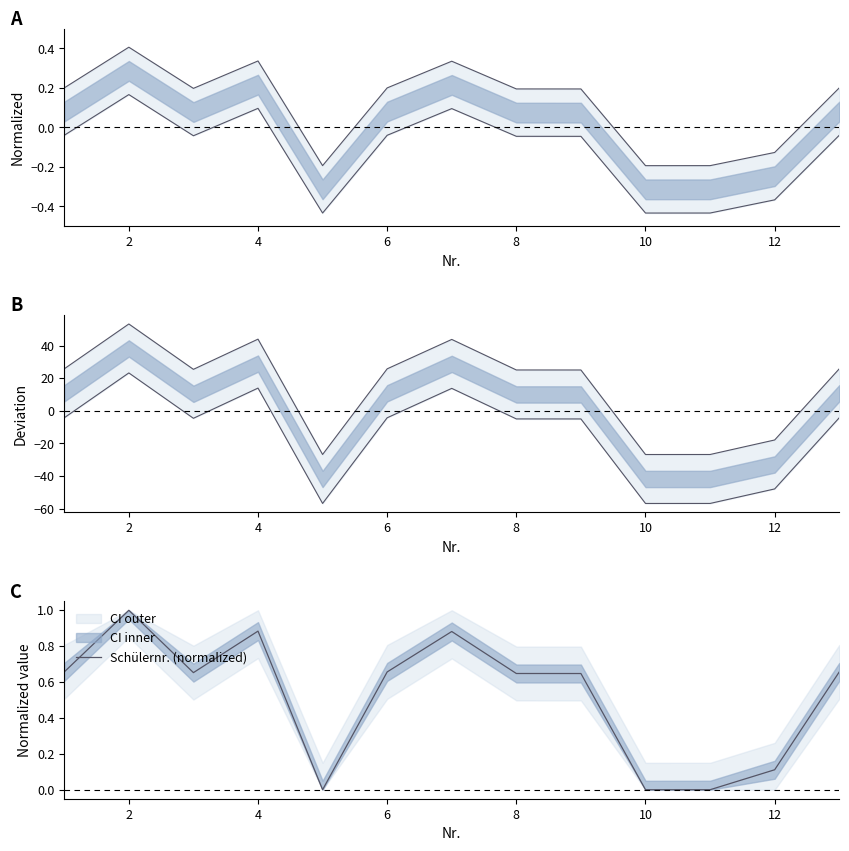

True or false: lower bound has more than 1 interior local peaks.

True